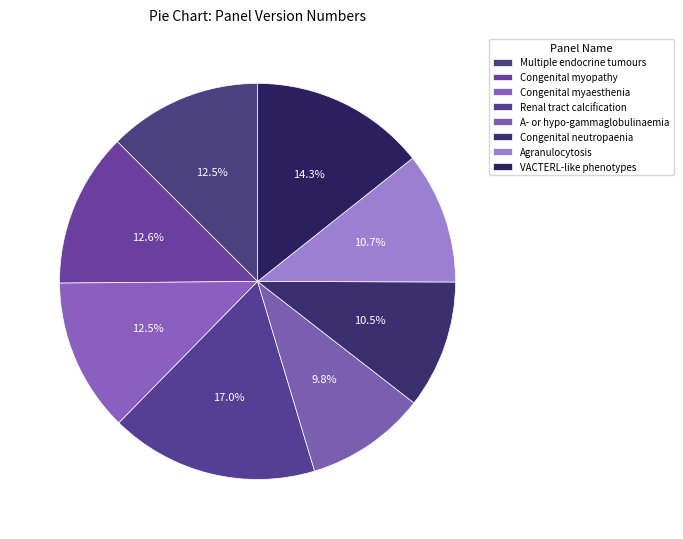

How many slices are in this pie chart?

8